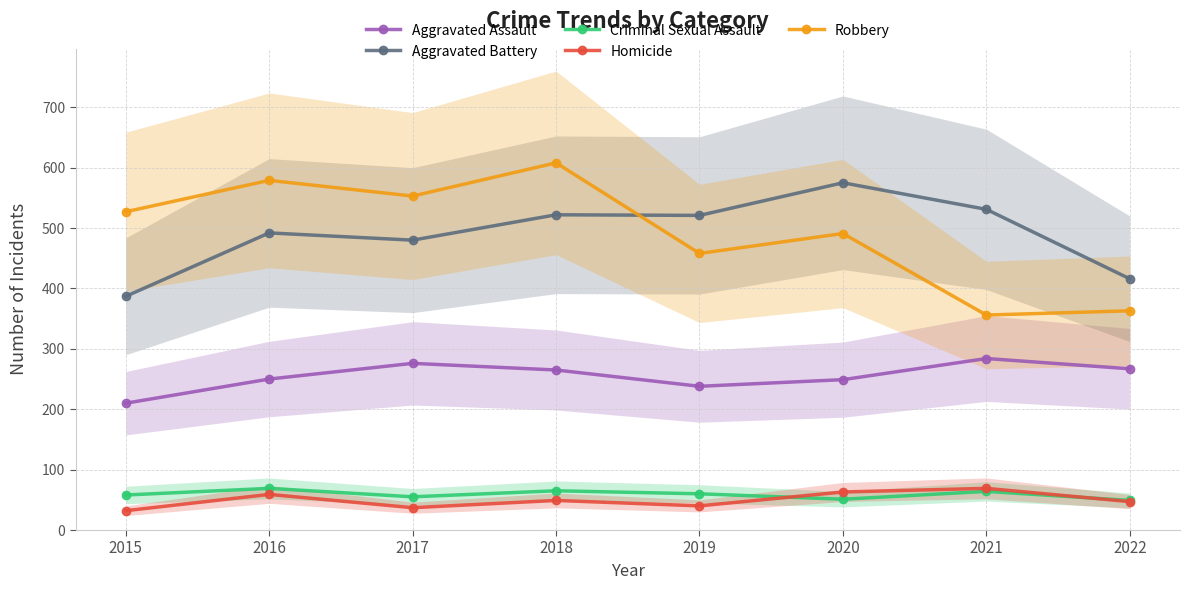

Which series changed the most between 2016 and 2019?

Robbery